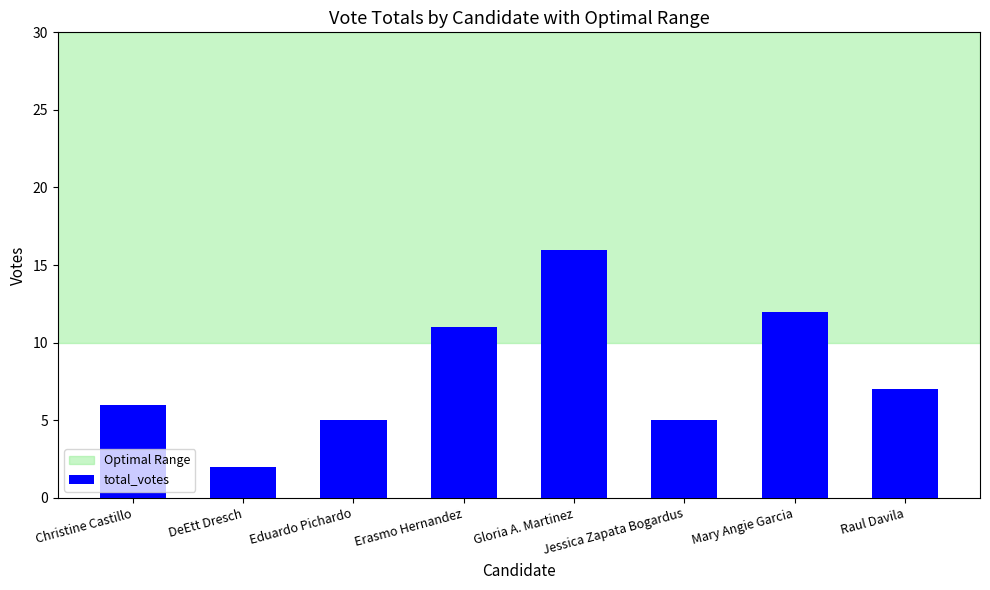

Reading left to right, transcribe all the data shown in this chart.

Christine Castillo=6	DeEtt Dresch=2	Eduardo Pichardo=5	Erasmo Hernandez=11	Gloria A. Martinez=16	Jessica Zapata Bogardus=5	Mary Angie Garcia=12	Raul Davila=7